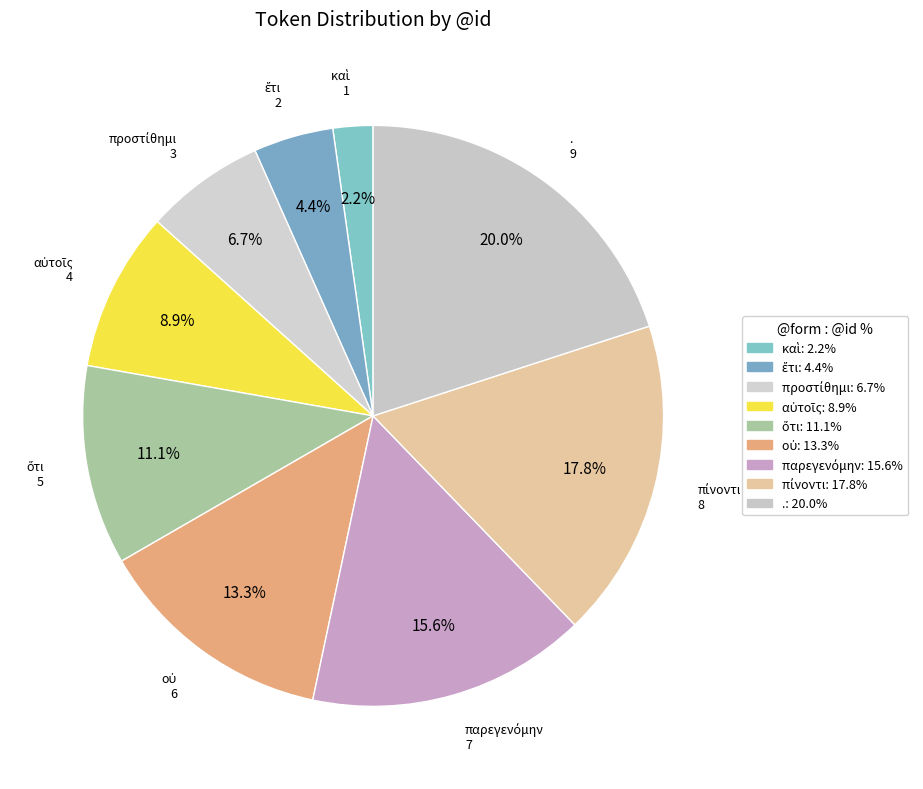

True or false: πίνοντι accounts for 18% of the total.

True